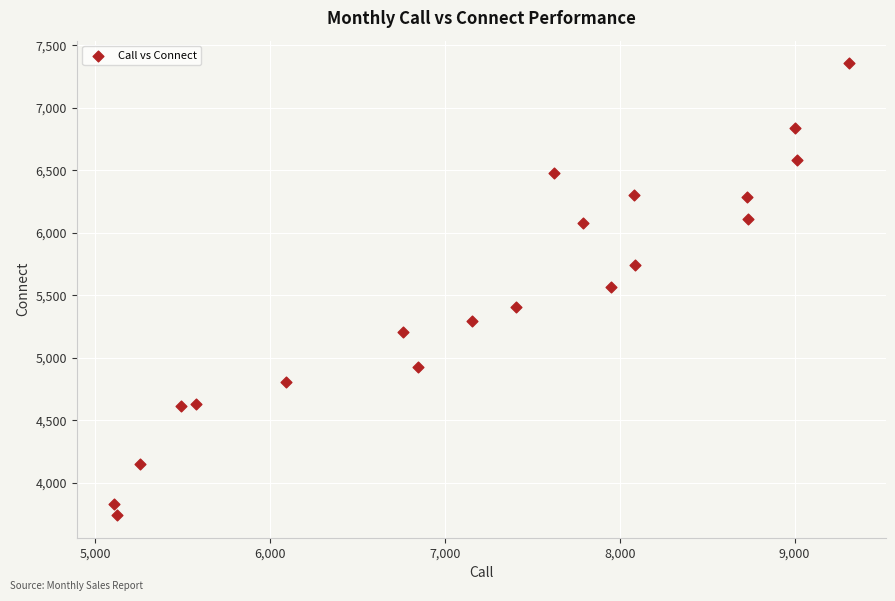

What is the range of X values (max minus min)?

4208